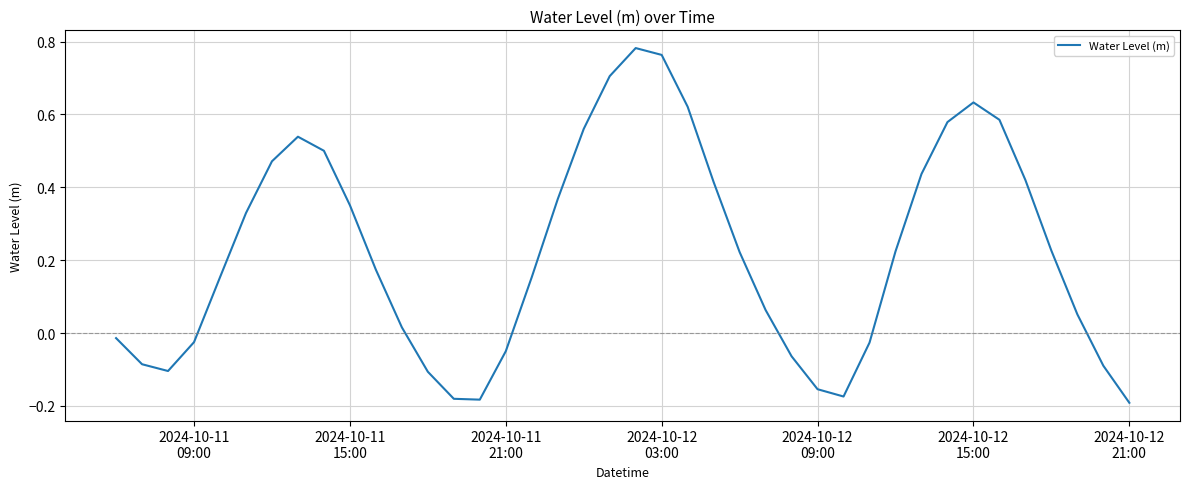

What is the difference between the maximum and minimum values?

1.0